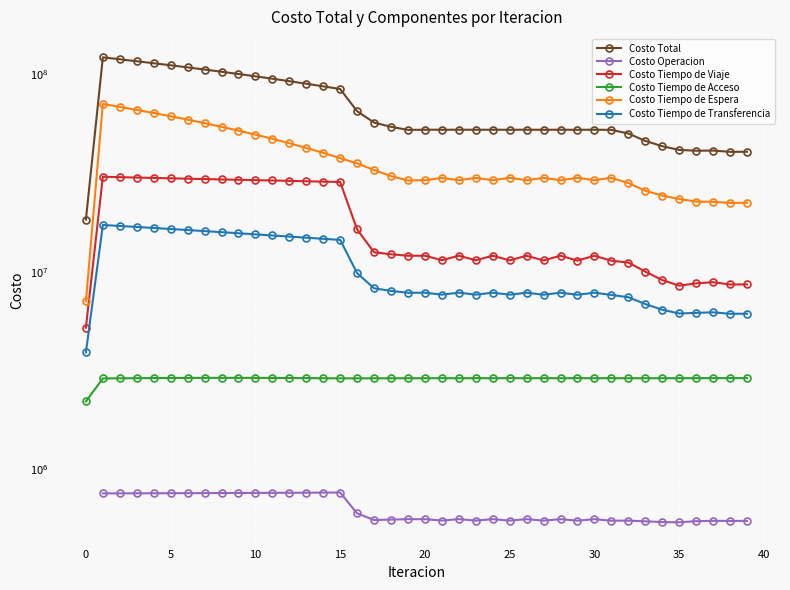

Does the chart display data point markers on the line(s)?

Yes